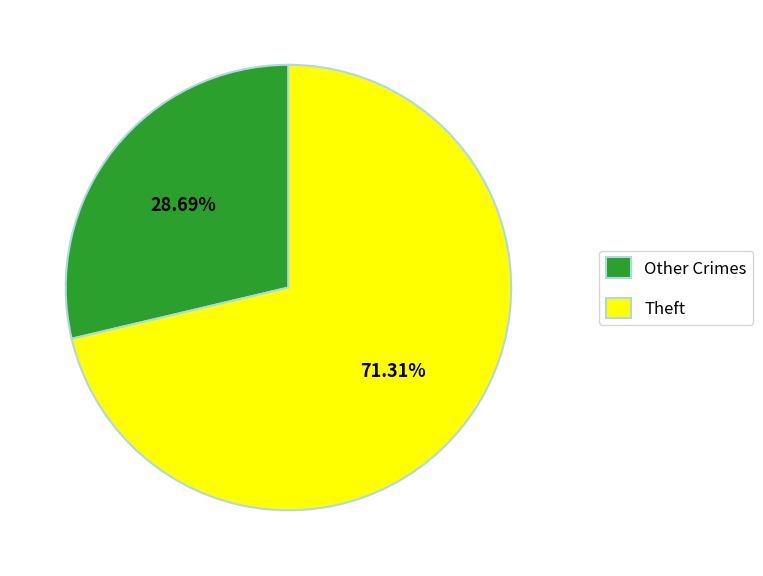

Approximately how many times larger is the value at Other Crimes compared to Theft?

0.4